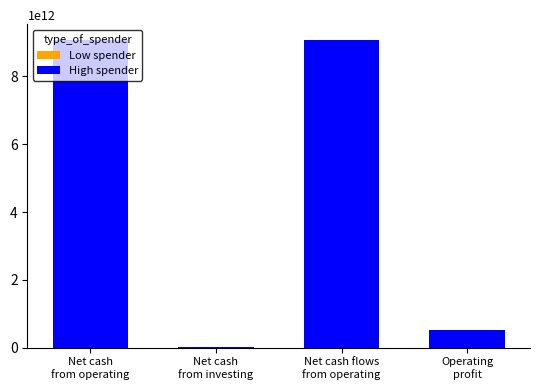

At which category does the chart reach its peak across all series?

Net cash
from operating